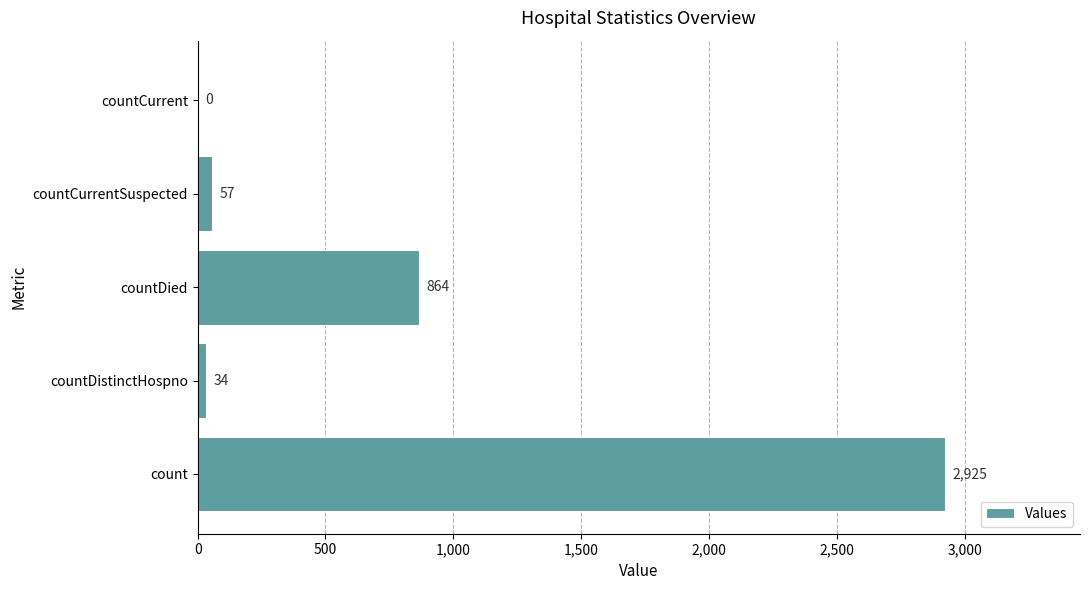

The chart shows a value of 4340 at count. True or false?

False